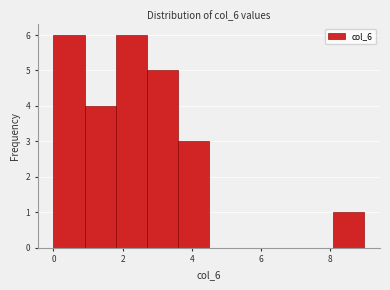

How tall is the bar that spans 8.1 to 9.0 on the x-axis? Neither the bar edges nor the heights are printed on the chart, so give them approximately, as read against the axes.

1